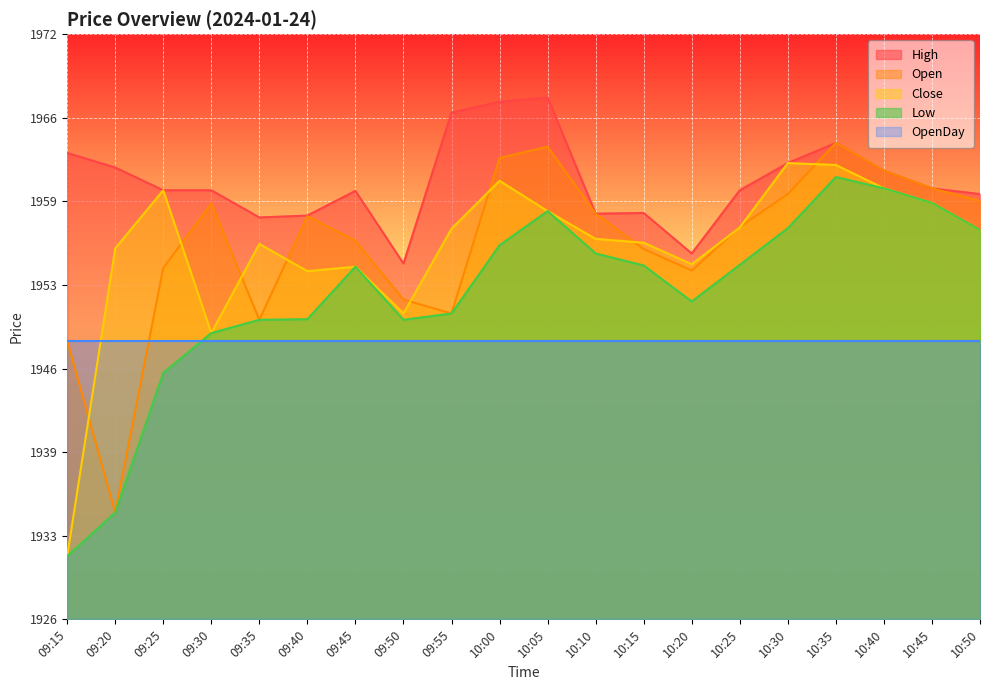

True or false: Open has a value of 3290.5 at 09:35.

False